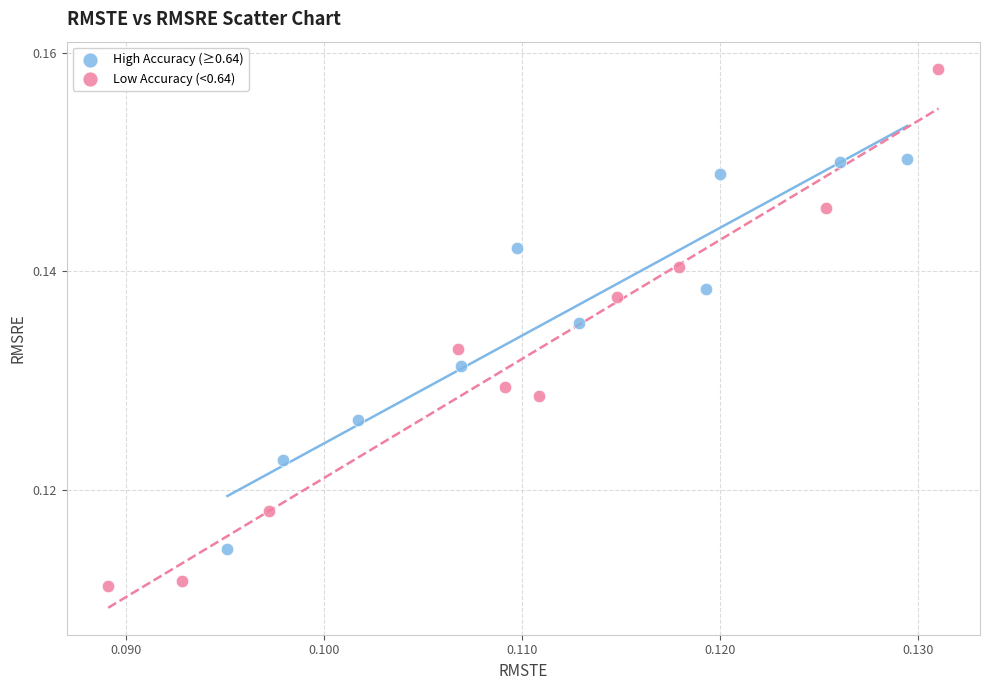

Which series has the largest Y range (max minus min)?

Low Accuracy (<0.64)